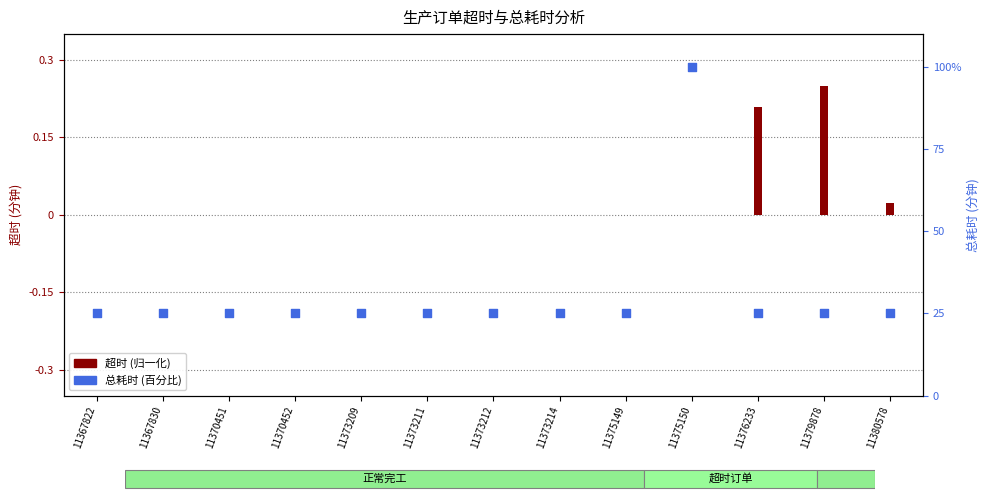

Which series has the largest total across all categories?

总耗时